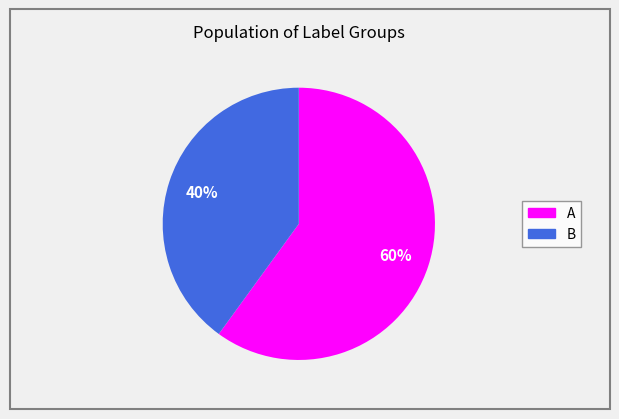

Count the number of slices in the pie.

2